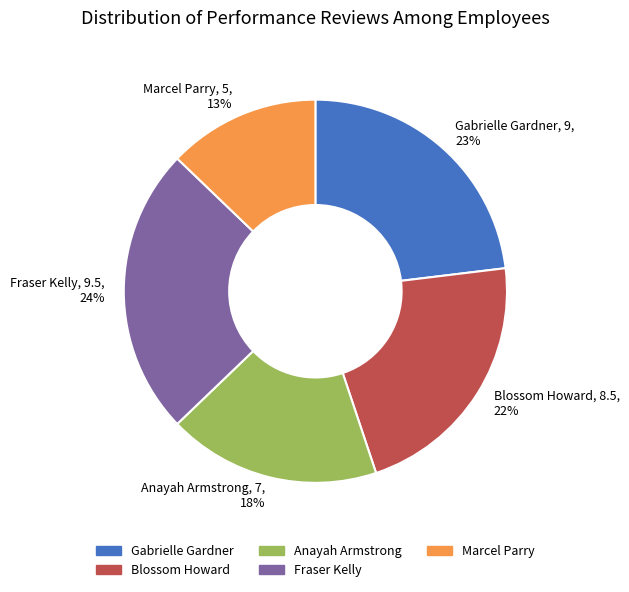

Is it true that Blossom Howard is 11% of the pie?

False